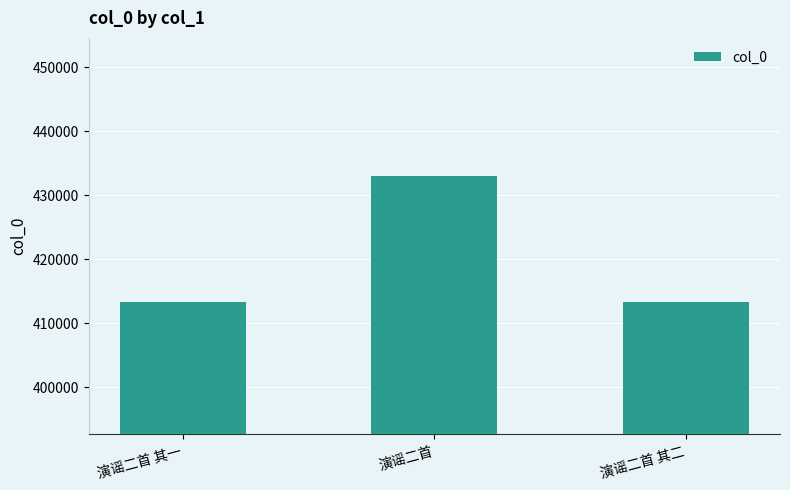

What is the smallest value displayed?

413277